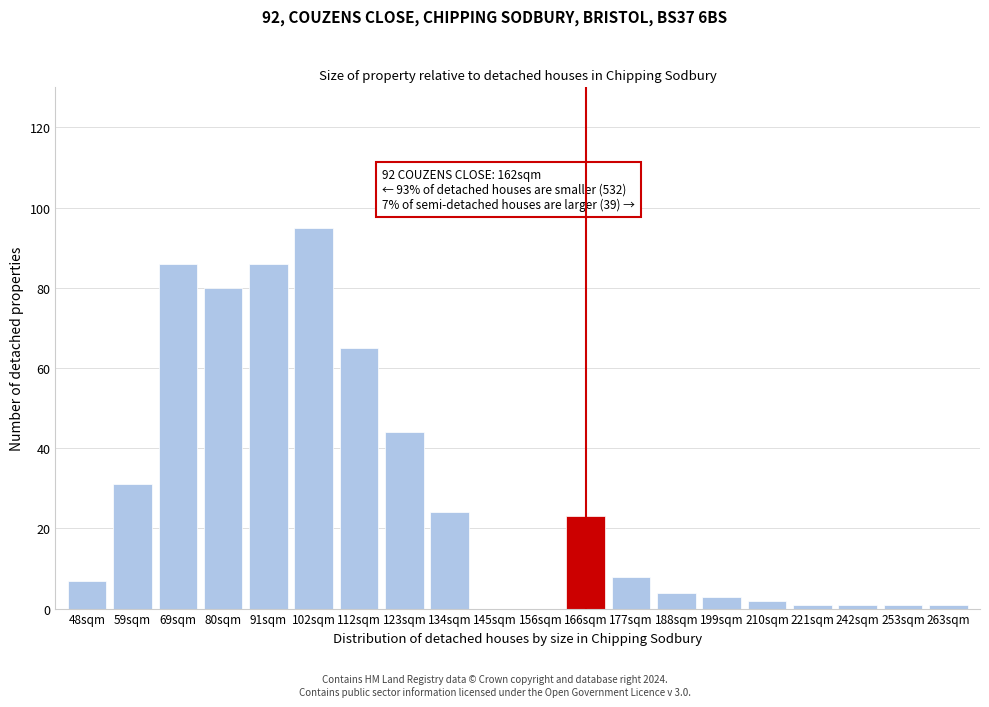

Reading left to right, what are all the values shown in this chart?

48sqm=7	59sqm=31	69sqm=86	80sqm=80	91sqm=86	102sqm=95	112sqm=65	123sqm=44	134sqm=24	145sqm=0	156sqm=0	166sqm=23	177sqm=8	188sqm=4	199sqm=3	210sqm=2	221sqm=1	242sqm=1	253sqm=1	263sqm=1